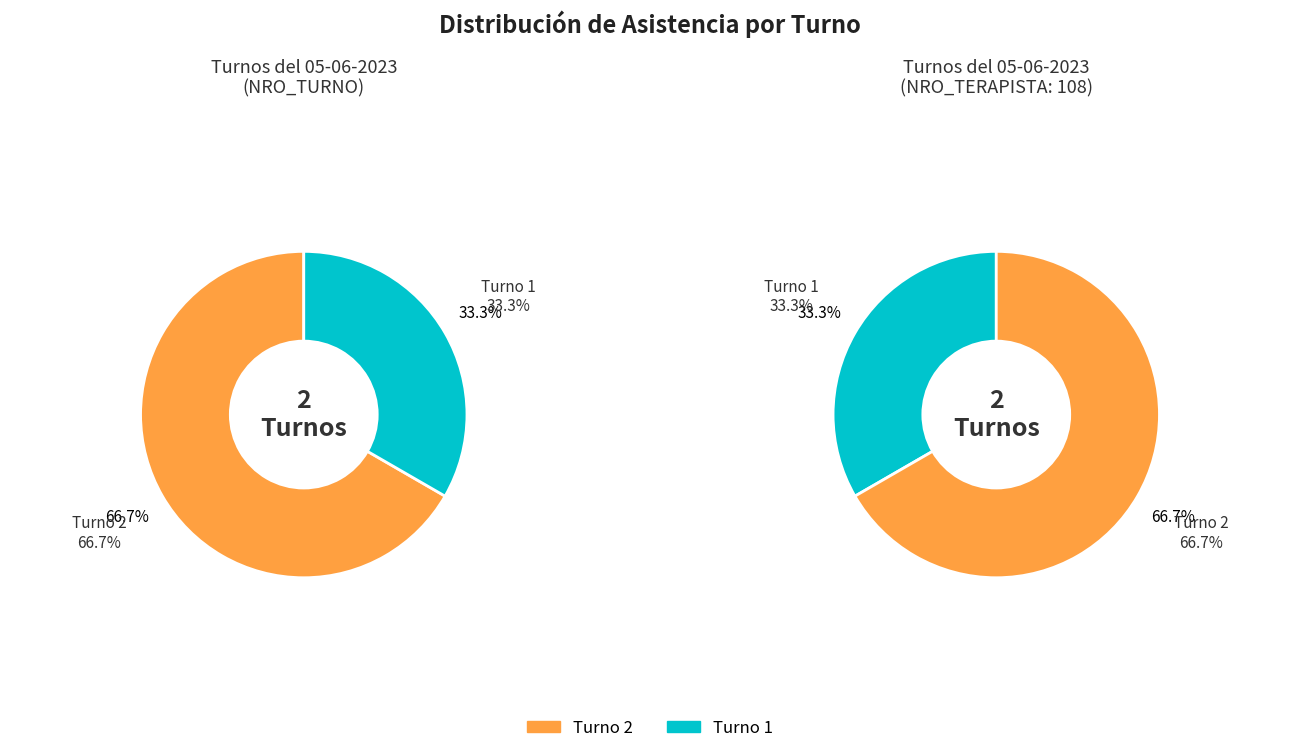

Is Turno 2 the majority of the pie?

Yes